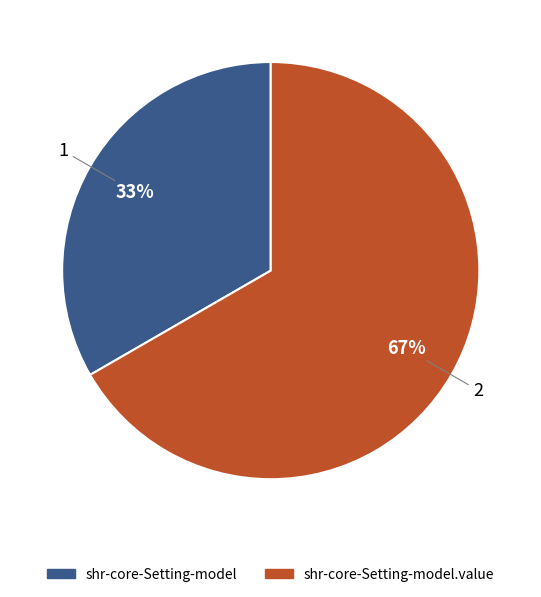

Does any single category account for the majority?

Yes